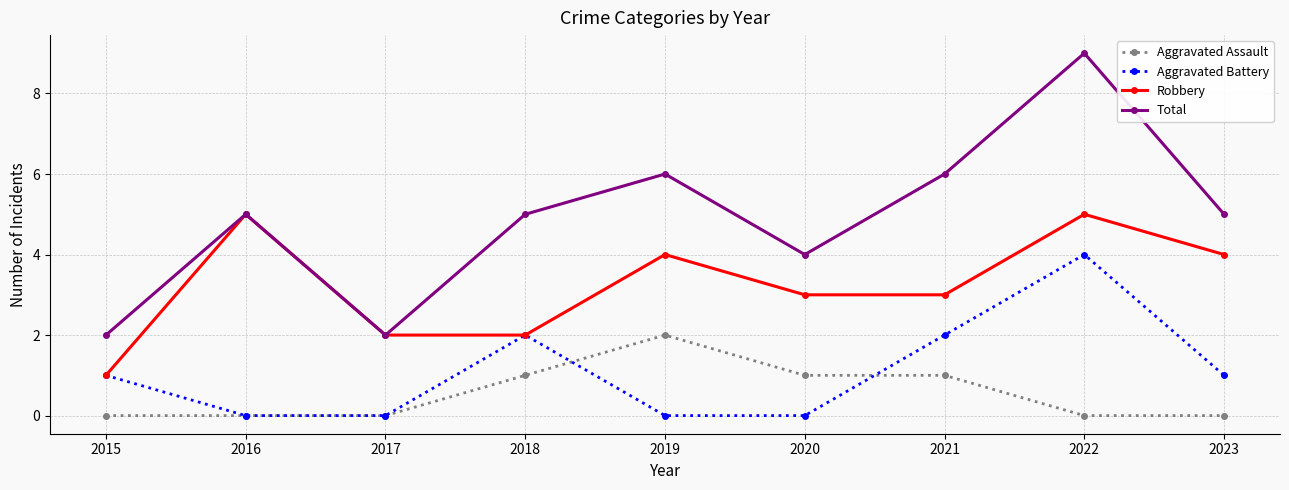

At 2023, list the series in order from largest to smallest.

Total, Robbery, Aggravated Battery, Aggravated Assault